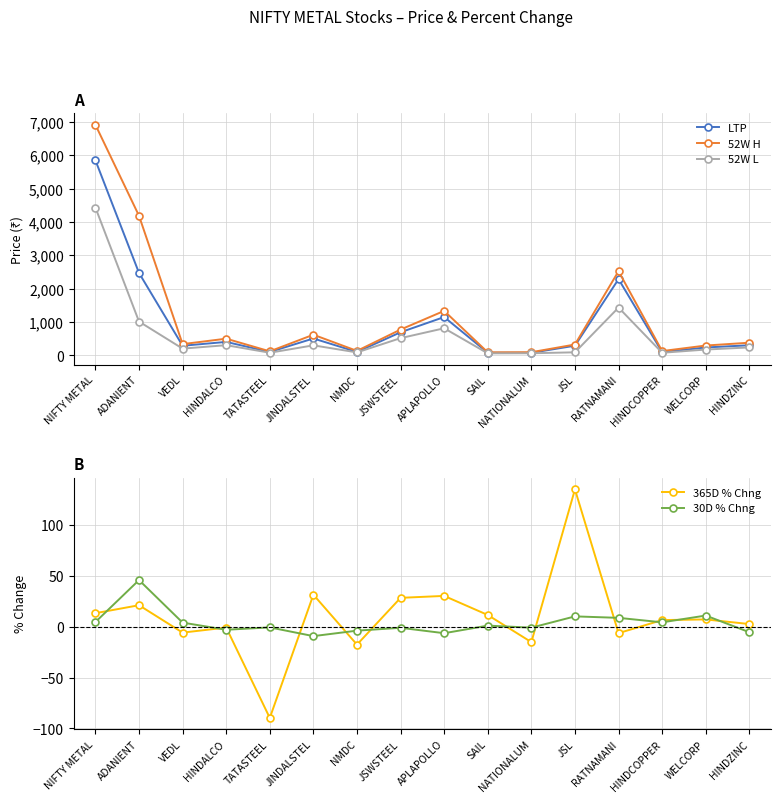

Is it true that 30D % Chng equals 11.6 at ADANIENT?

False